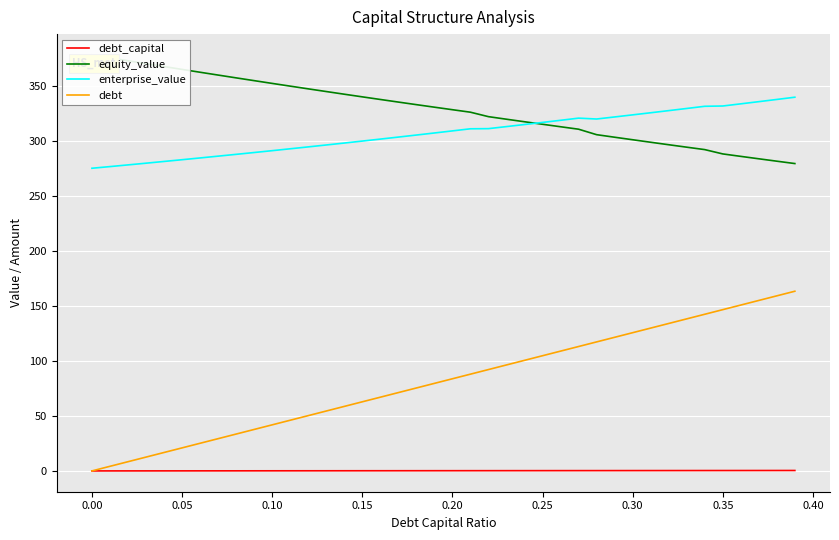

True or false: enterprise_value and debt_capital intersect in this chart.

False